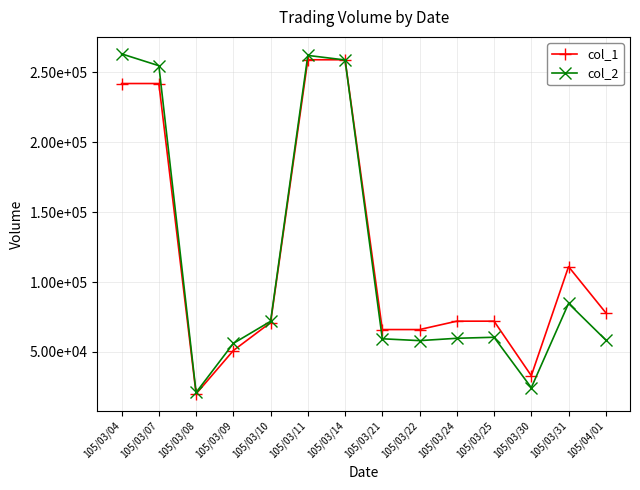

At which label does col_2 reach its minimum?

105/03/08